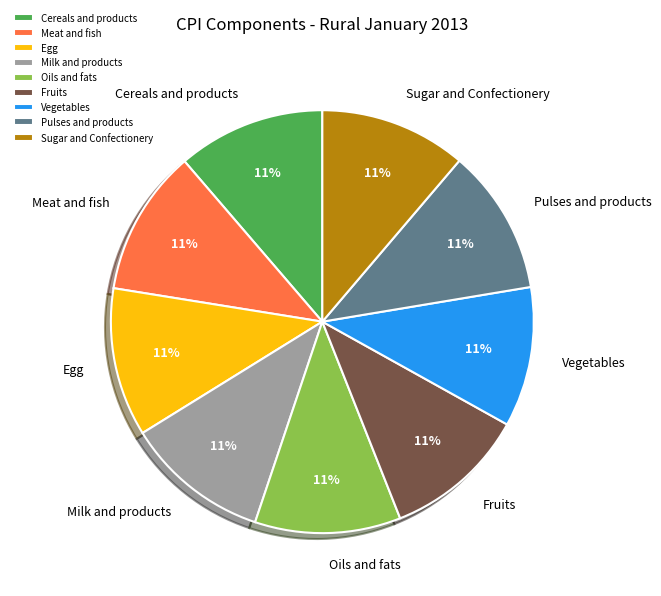

Do Oils and fats and Fruits together represent more than half of the pie?

No